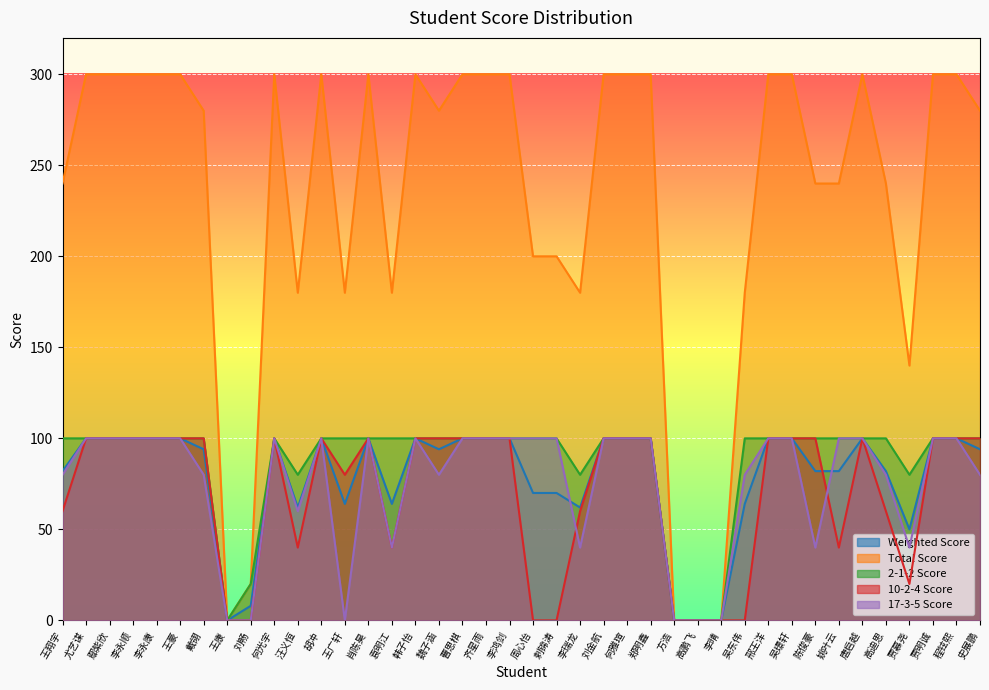

Reading left to right, what are all the values shown in this chart?

Weighted Score: 王翔宇=82	尤艺谋=100	鄢紫欣=100	李永顺=100	李永康=100	王豪=100	戴翎=94	王康=0	刘畅=8	何光宇=100	汪义恒=62	胡冲=100	王广轩=64	肖陈昊=100	袁明江=64	韩子怡=100	魏子涵=94	曹思棋=100	齐星雨=100	李鸿剑=100	周心怡=70	剌锦涛=70	李瑞龙=62	刘金航=100	何雅瑄=100	郑明鑫=100	方浩=0	高鹏飞=0	李晴=0	吴东伟=64	邢王洋=100	吴璟轩=100	陈俊豪=82	姚叶云=82	唐启越=100	高迪思=82	贾慕尧=50	贾明诚=100	程铉熙=100	史展鹏=94
Total Score: 王翔宇=240	尤艺谋=300	鄢紫欣=300	李永顺=300	李永康=300	王豪=300	戴翎=280	王康=0	刘畅=20	何光宇=300	汪义恒=180	胡冲=300	王广轩=180	肖陈昊=300	袁明江=180	韩子怡=300	魏子涵=280	曹思棋=300	齐星雨=300	李鸿剑=300	周心怡=200	剌锦涛=200	李瑞龙=180	刘金航=300	何雅瑄=300	郑明鑫=300	方浩=0	高鹏飞=0	李晴=0	吴东伟=180	邢王洋=300	吴璟轩=300	陈俊豪=240	姚叶云=240	唐启越=300	高迪思=240	贾慕尧=140	贾明诚=300	程铉熙=300	史展鹏=280
2-1-2 Score: 王翔宇=100	尤艺谋=100	鄢紫欣=100	李永顺=100	李永康=100	王豪=100	戴翎=100	王康=0	刘畅=20	何光宇=100	汪义恒=80	胡冲=100	王广轩=100	肖陈昊=100	袁明江=100	韩子怡=100	魏子涵=100	曹思棋=100	齐星雨=100	李鸿剑=100	周心怡=100	剌锦涛=100	李瑞龙=80	刘金航=100	何雅瑄=100	郑明鑫=100	方浩=0	高鹏飞=0	李晴=0	吴东伟=100	邢王洋=100	吴璟轩=100	陈俊豪=100	姚叶云=100	唐启越=100	高迪思=100	贾慕尧=80	贾明诚=100	程铉熙=100	史展鹏=100
10-2-4 Score: 王翔宇=60	尤艺谋=100	鄢紫欣=100	李永顺=100	李永康=100	王豪=100	戴翎=100	王康=0	刘畅=0	何光宇=100	汪义恒=40	胡冲=100	王广轩=80	肖陈昊=100	袁明江=40	韩子怡=100	魏子涵=100	曹思棋=100	齐星雨=100	李鸿剑=100	周心怡=0	剌锦涛=0	李瑞龙=60	刘金航=100	何雅瑄=100	郑明鑫=100	方浩=0	高鹏飞=0	李晴=0	吴东伟=0	邢王洋=100	吴璟轩=100	陈俊豪=100	姚叶云=40	唐启越=100	高迪思=60	贾慕尧=20	贾明诚=100	程铉熙=100	史展鹏=100
17-3-5 Score: 王翔宇=80	尤艺谋=100	鄢紫欣=100	李永顺=100	李永康=100	王豪=100	戴翎=80	王康=0	刘畅=0	何光宇=100	汪义恒=60	胡冲=100	王广轩=0	肖陈昊=100	袁明江=40	韩子怡=100	魏子涵=80	曹思棋=100	齐星雨=100	李鸿剑=100	周心怡=100	剌锦涛=100	李瑞龙=40	刘金航=100	何雅瑄=100	郑明鑫=100	方浩=0	高鹏飞=0	李晴=0	吴东伟=80	邢王洋=100	吴璟轩=100	陈俊豪=40	姚叶云=100	唐启越=100	高迪思=80	贾慕尧=40	贾明诚=100	程铉熙=100	史展鹏=80